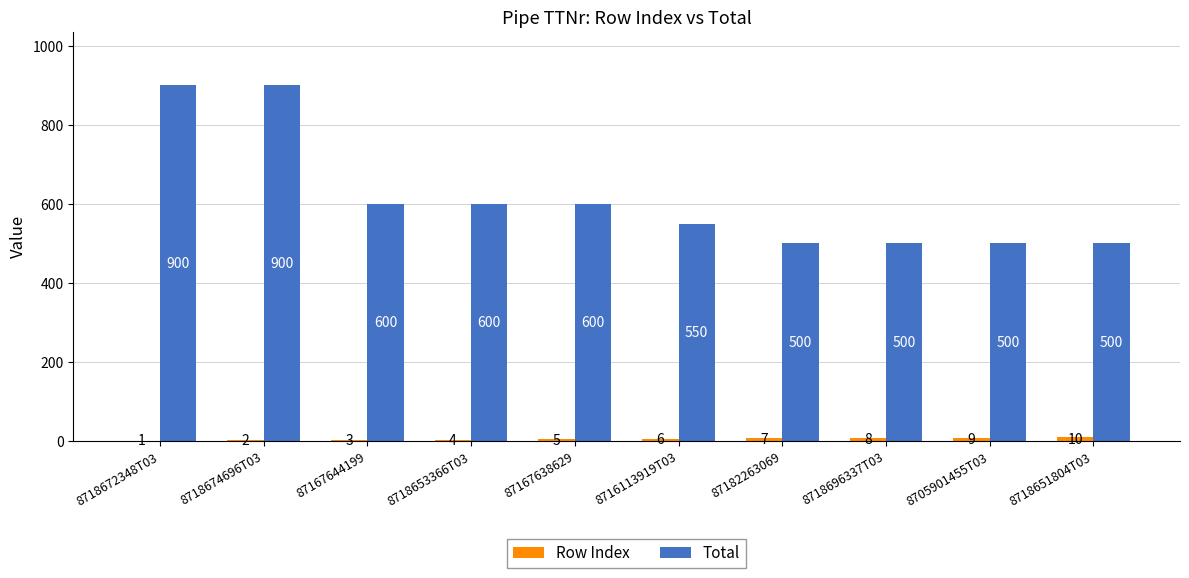

The Total series shows 756 at 8705901455T03. True or false?

False